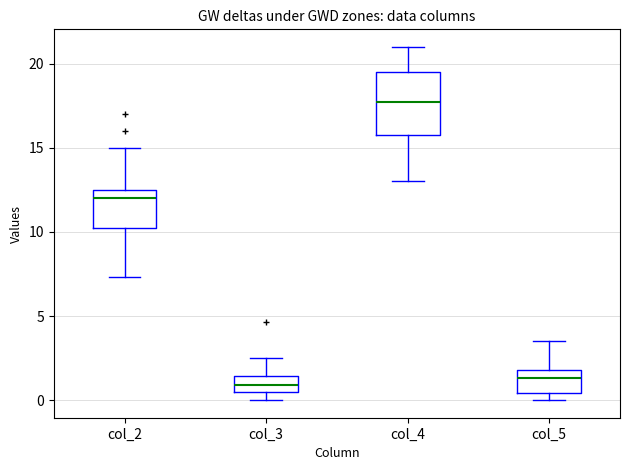

Where is the upper edge of the box for col_2 on the y-axis? The values are not printed on the chart, so give them approximately, as read against the axis.

12.5